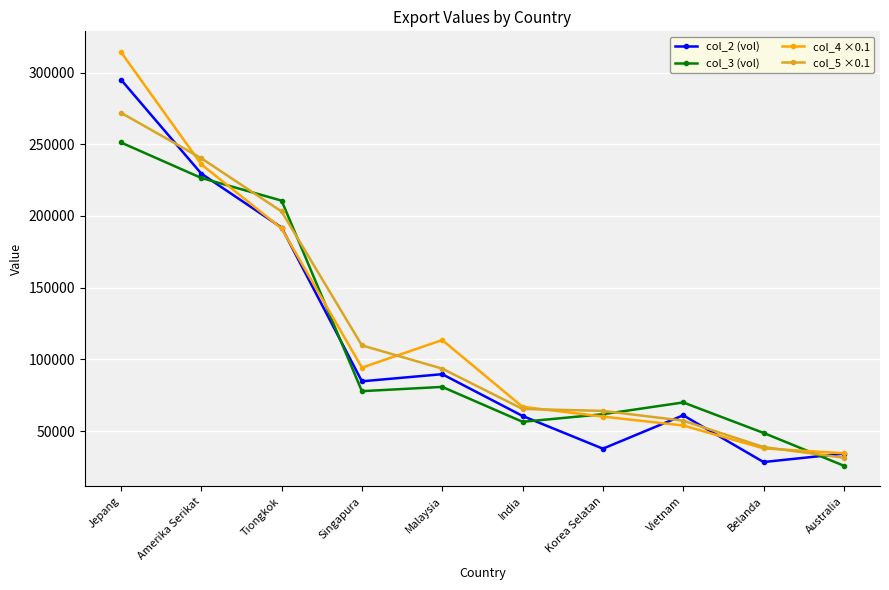

What position from the right is Vietnam?

3